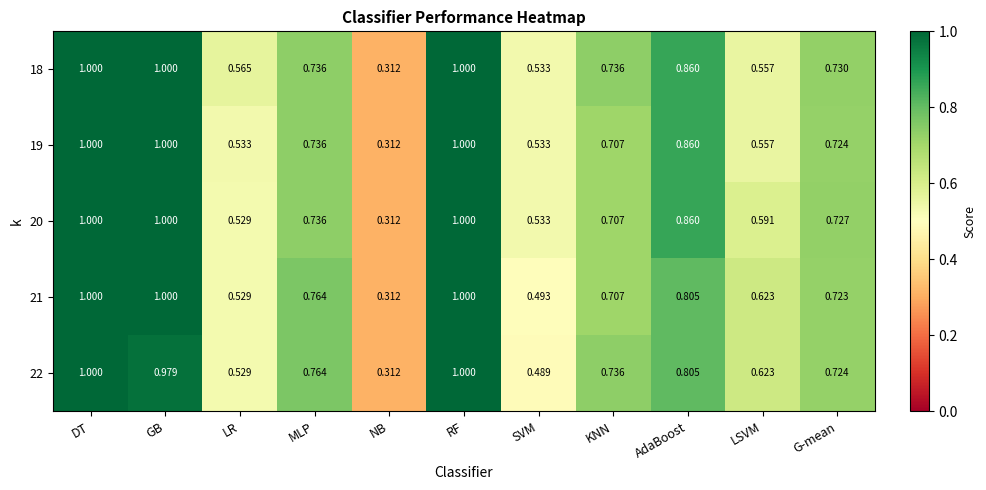

Where is 20 nearest to the value 0?

NB